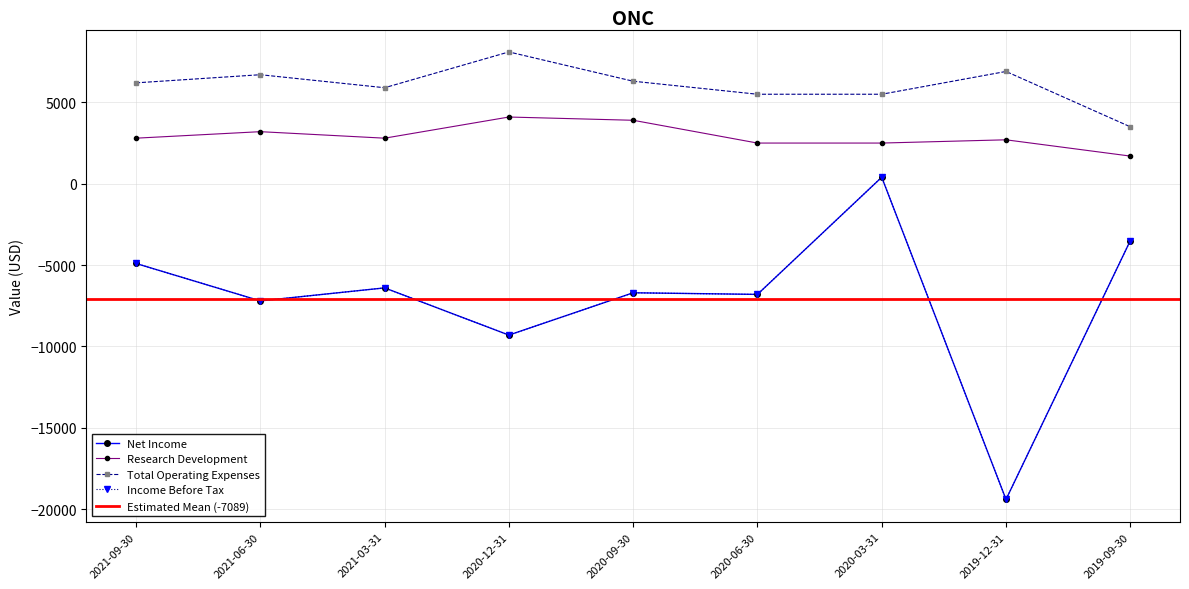

Does the chart have visible grid lines?

Yes